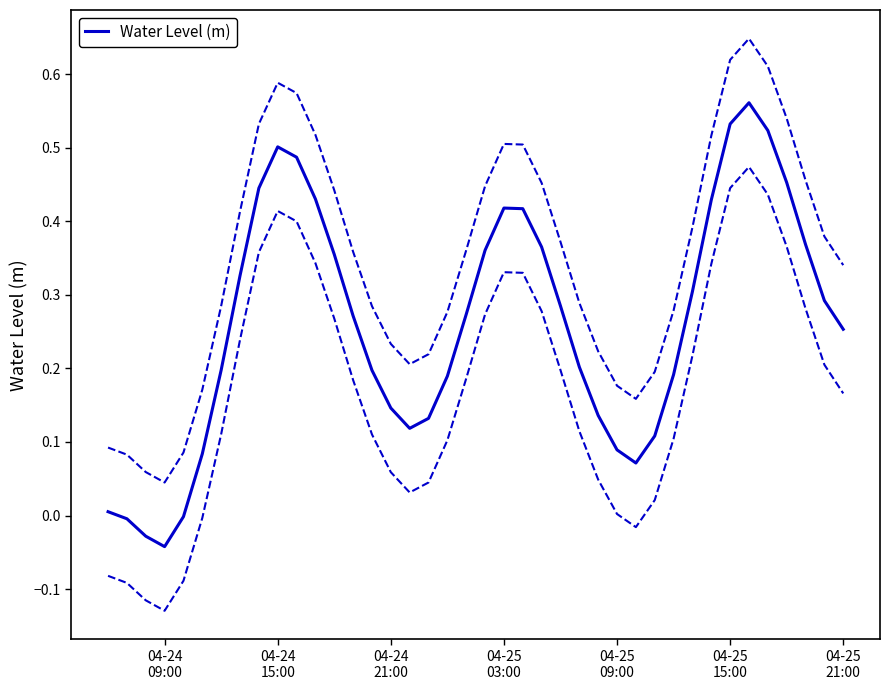

Reading left to right, extract all data points from this chart.

0.0	-0.0	-0.0	-0.0	-0.0	0.1	0.2	0.3	0.4	0.5	0.5	0.4	0.4	0.3	0.2	0.1	0.1	0.1	0.2	0.3	0.4	0.4	0.4	0.4	0.3	0.2	0.1	0.1	0.1	0.1	0.2	0.3	0.4	0.5	0.6	0.5	0.5	0.4	0.3	0.3